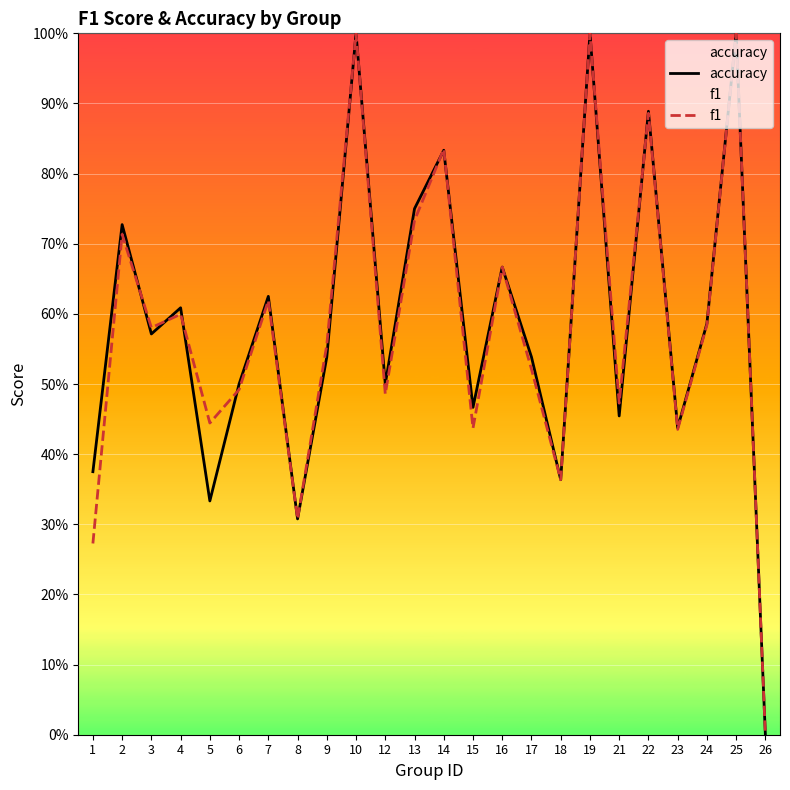

What is the approximate value of f1 at 8?

0.3